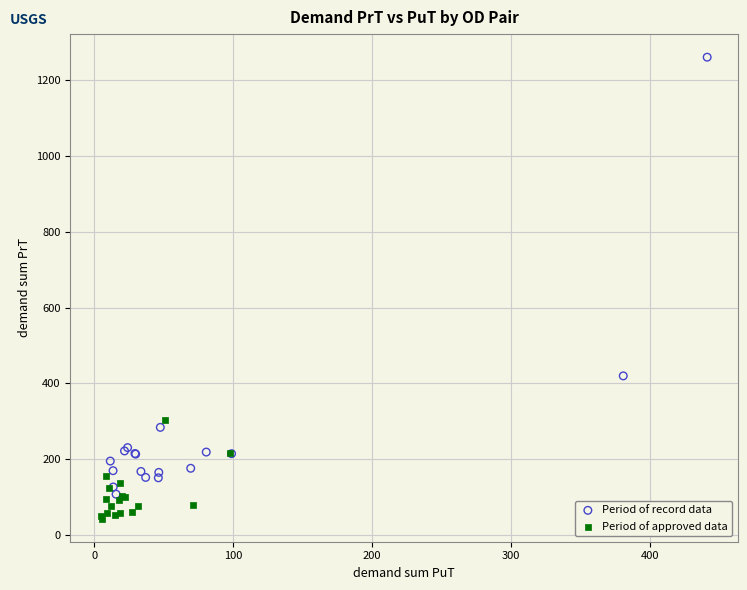

Which series contains the highest Y value?

Period of record data